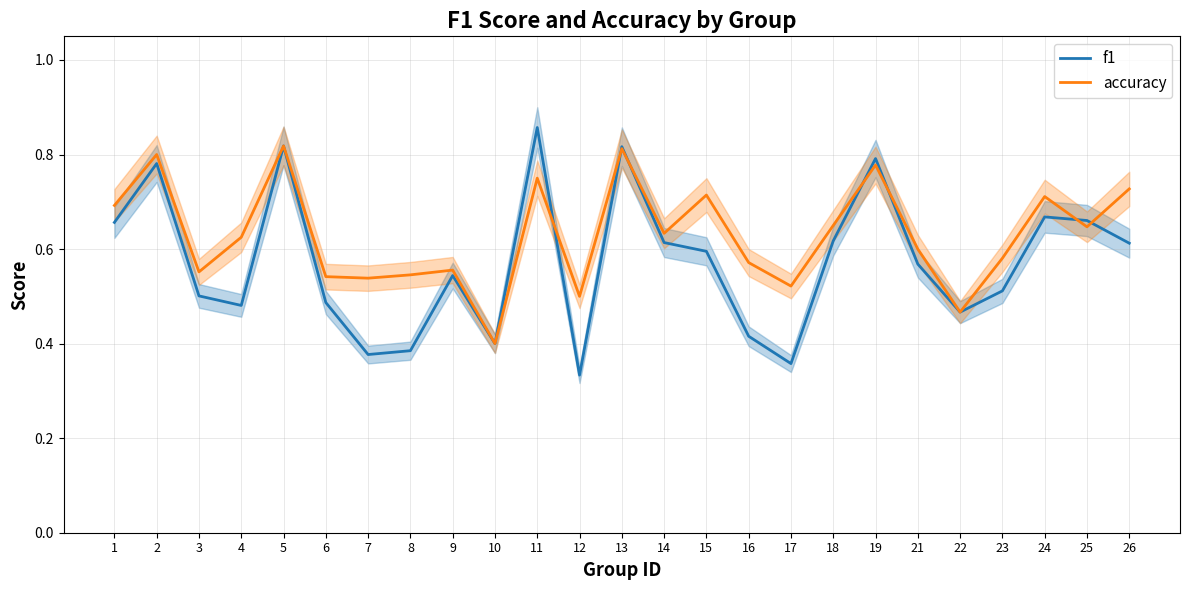

True or false: accuracy and f1 cross at least once.

True